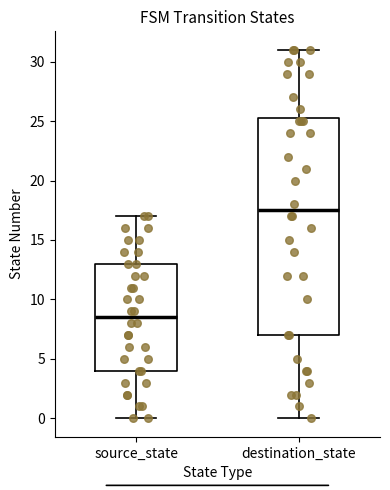

Comparing the boxes themselves (not the whiskers), which one is the tallest?

destination_state